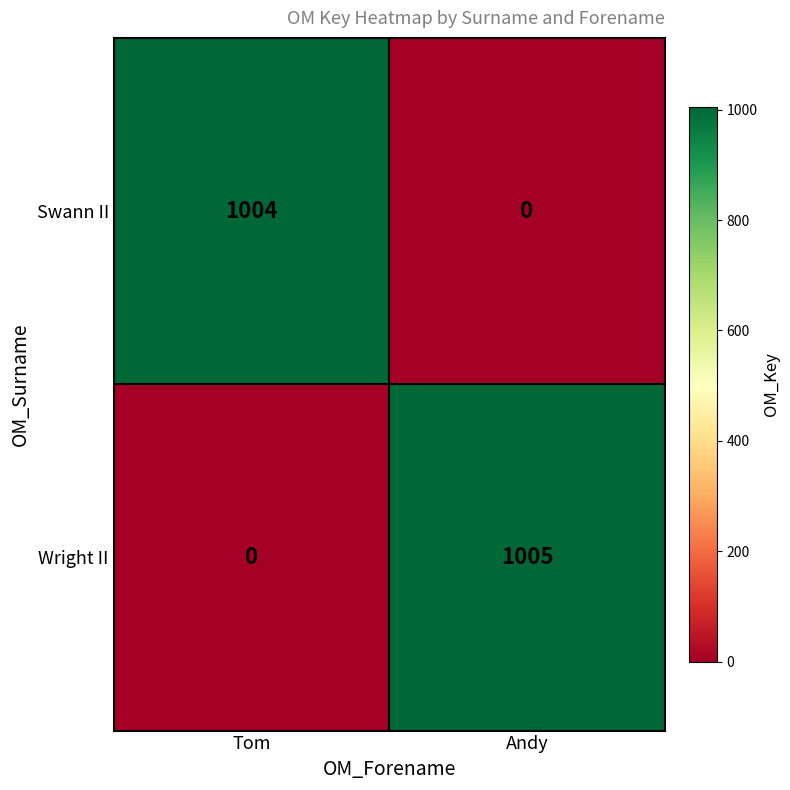

What value does the Swann II series have at Tom, to the nearest 100?

1000